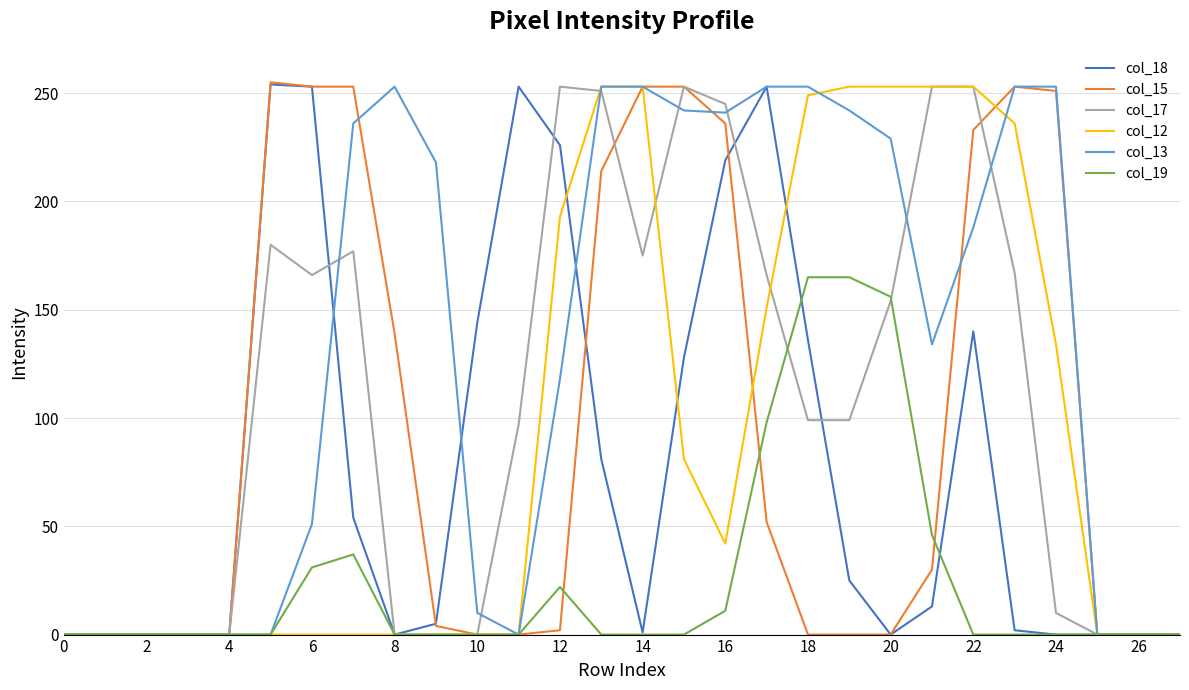

Which series has the largest total across all categories?

col_13